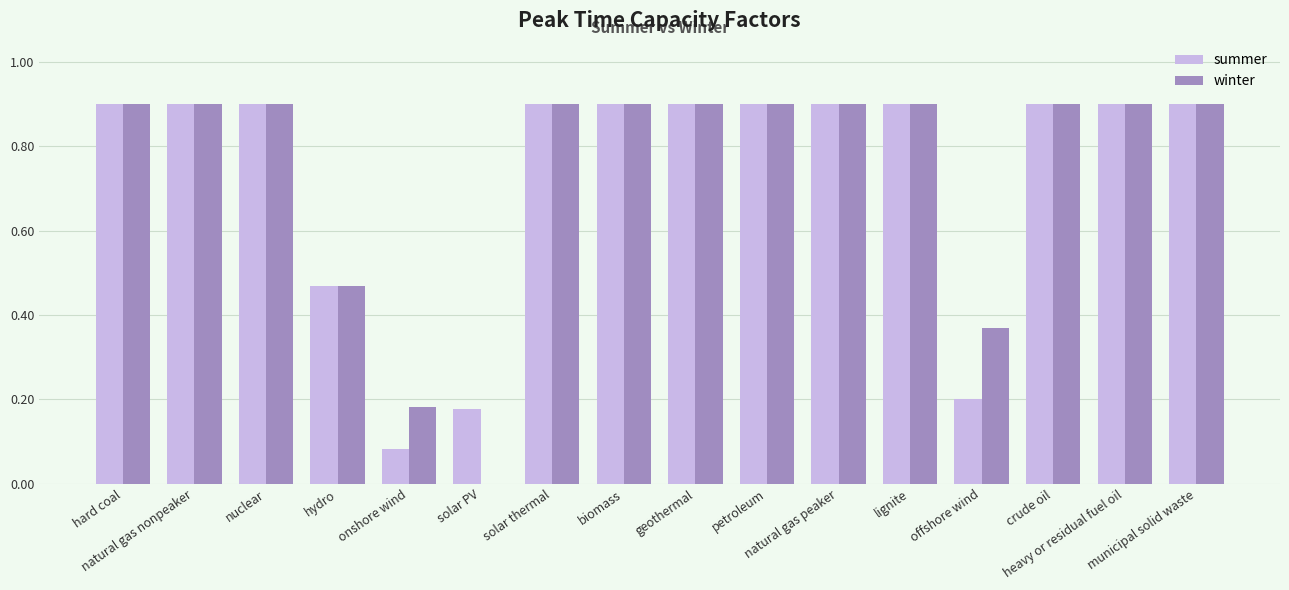

What is the sum of all summer values?

11.7